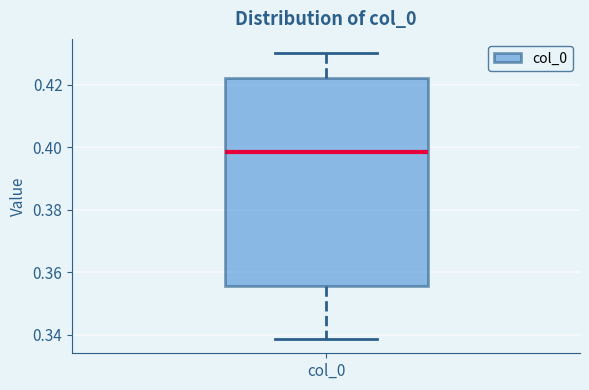

Read this box plot against the y-axis: the position of the median line, the range covered by the box, and the ends of both whiskers. The values are not printed on the chart, so give them approximately, as read against the axis.

median 0.398, box 0.356 to 0.422, whiskers 0.338 to 0.430